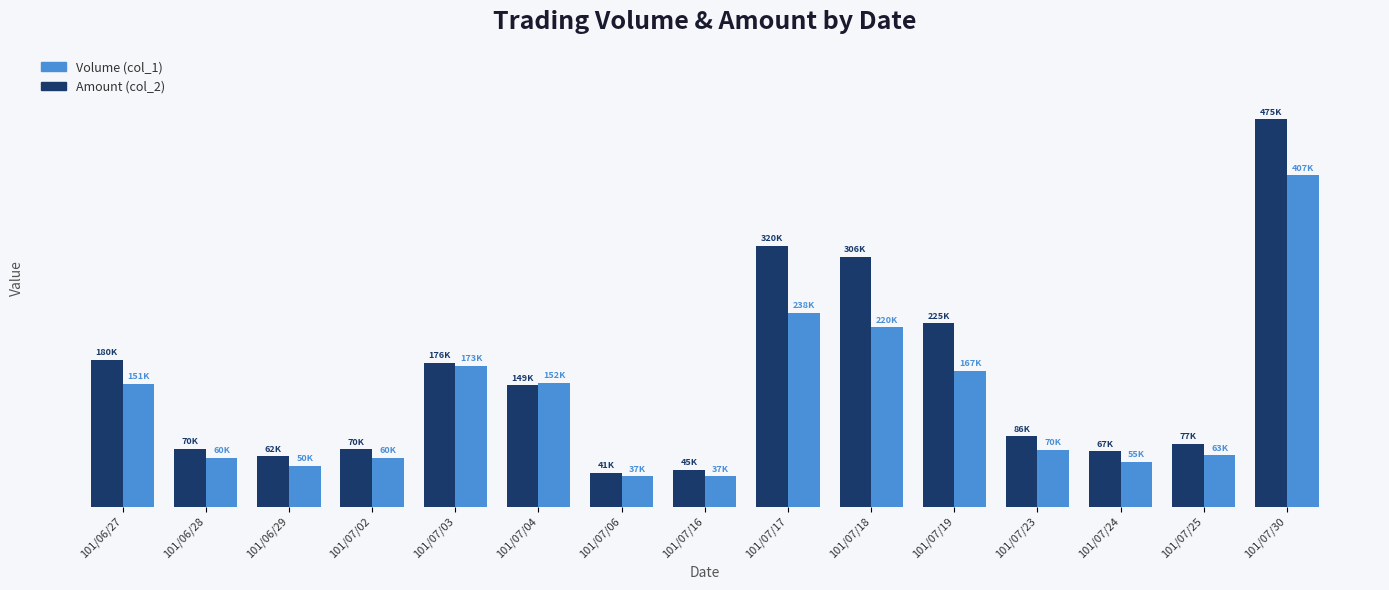

What is the label of the 7th bar from the right?

101/07/17